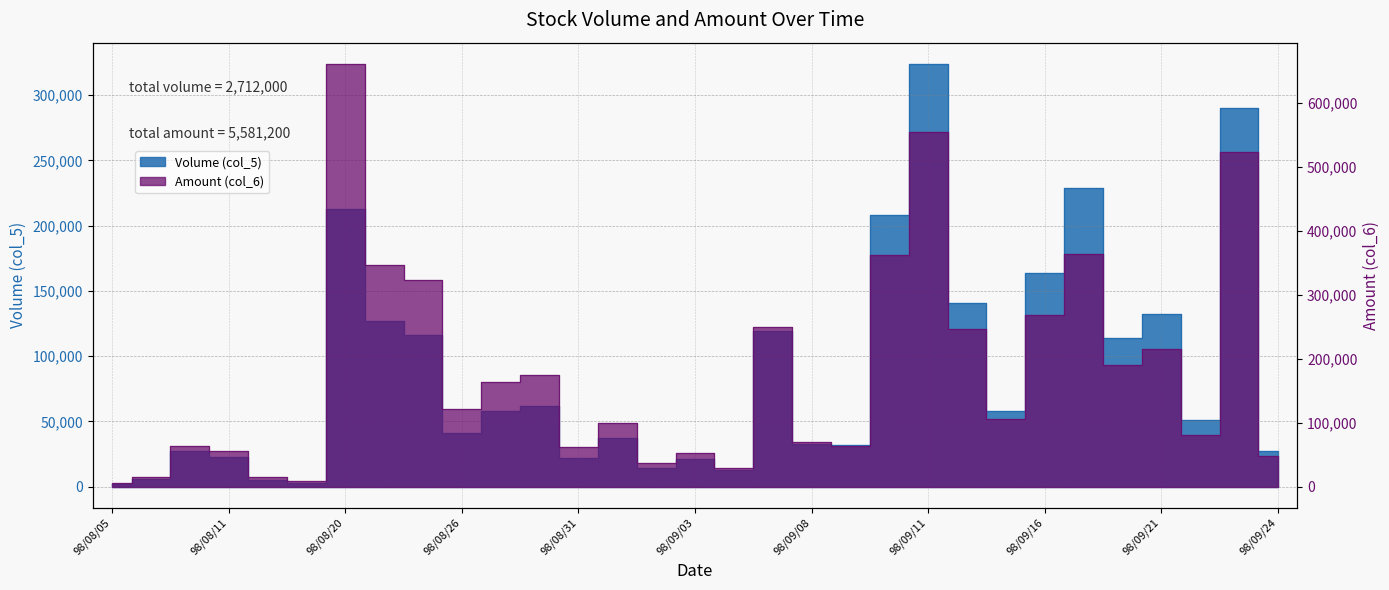

Is this an area chart (filled region under the line)?

No